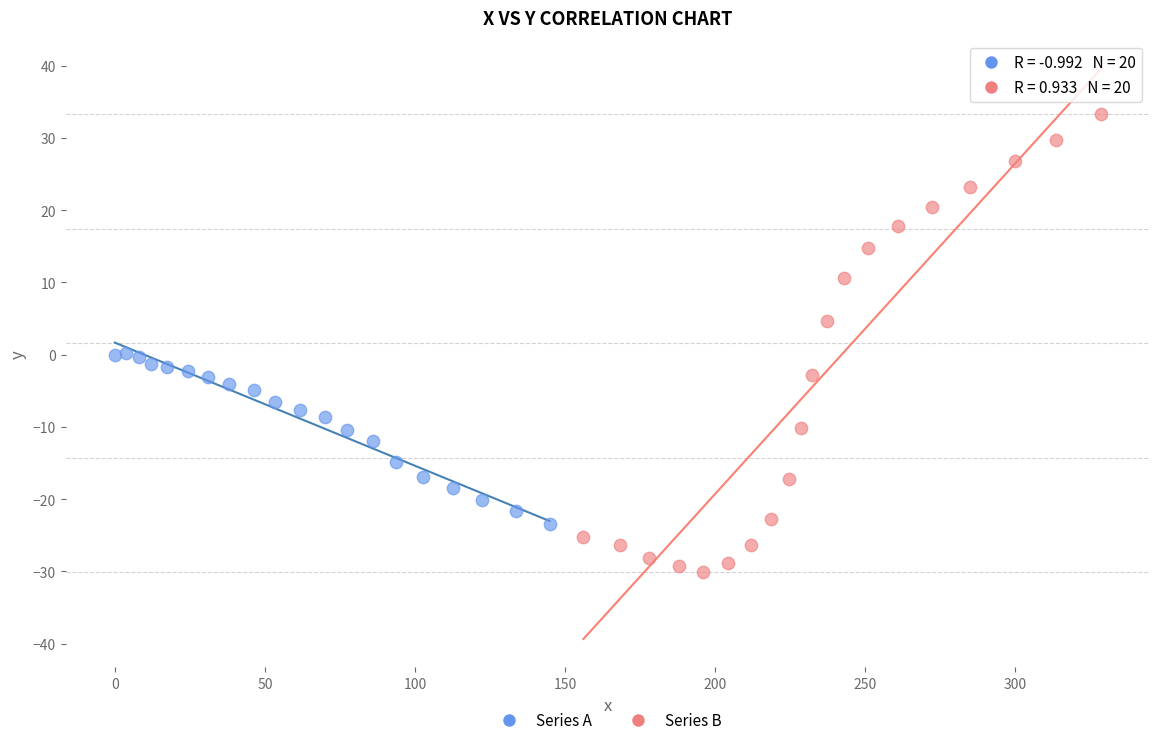

Which series contains the lowest Y value?

Series B